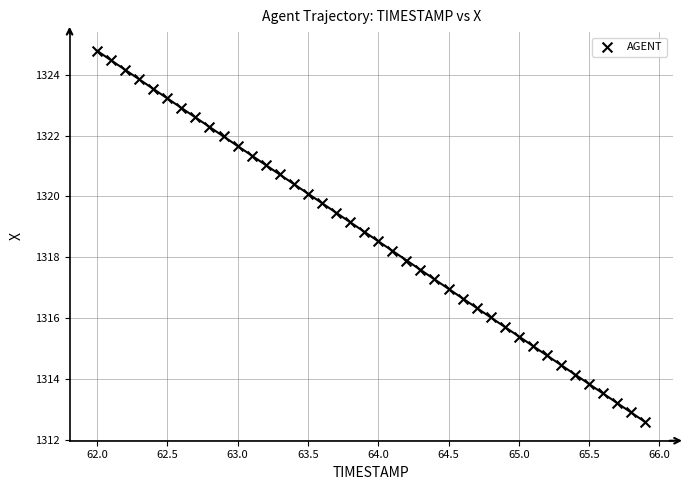

What is the range of X values (max minus min)?

3.9